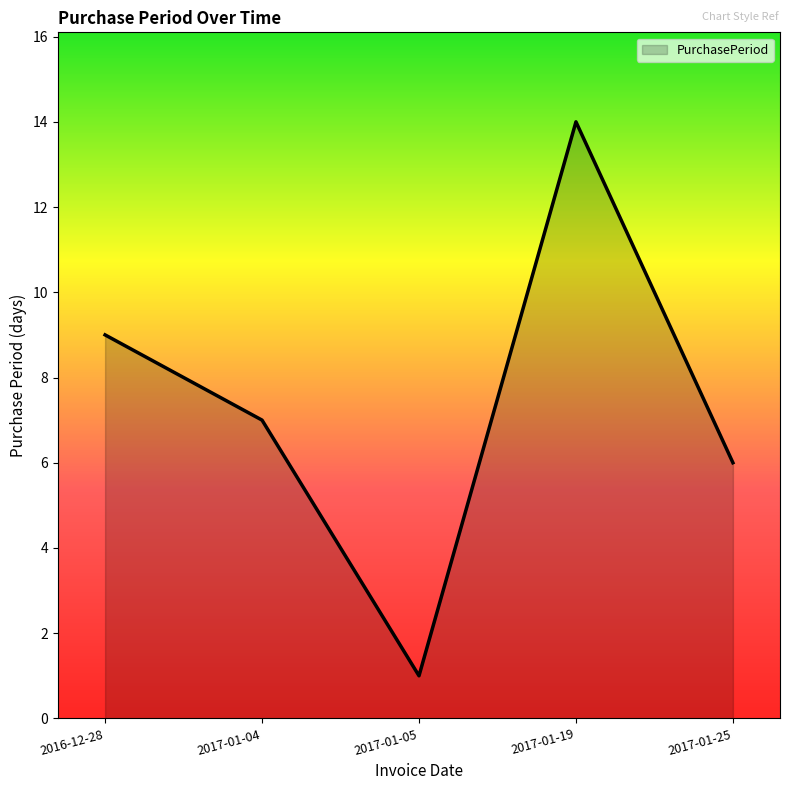

What position from the left is 2016-12-28?

1